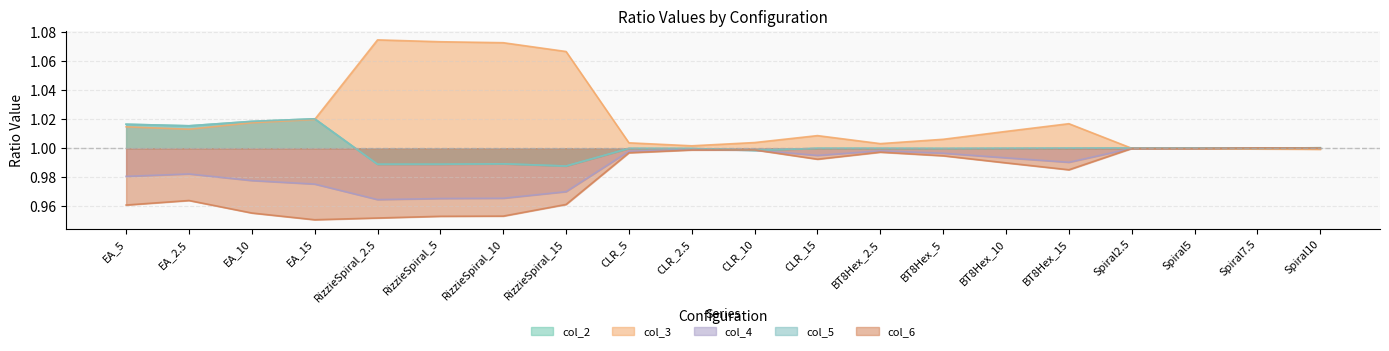

At which label does col_3 first exceed 1?

EA_5